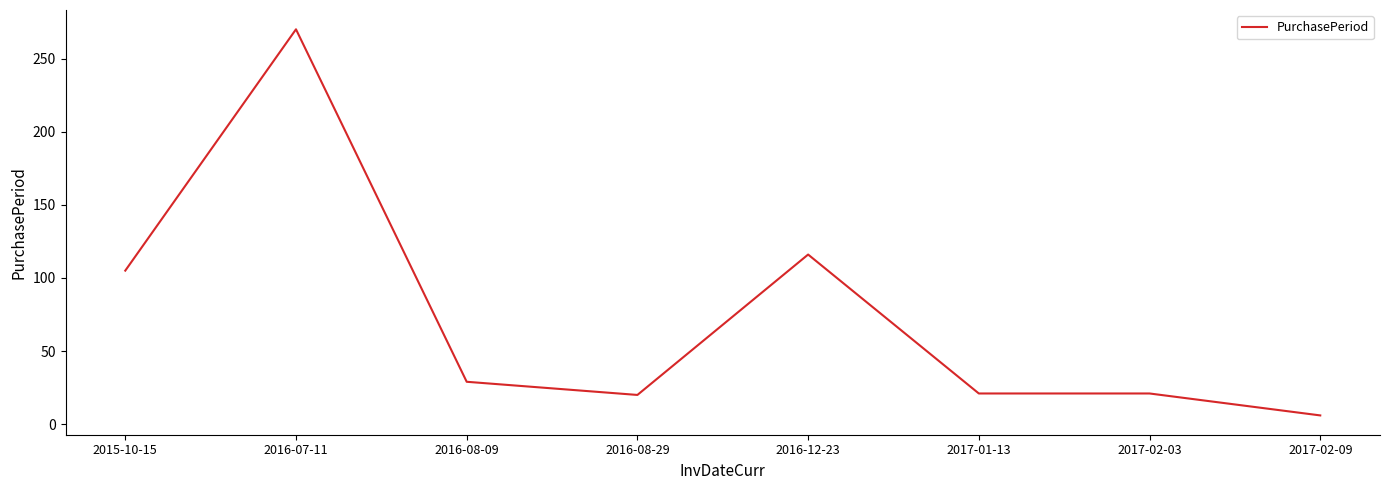

What is the sum of the values at 2017-02-09 and 2017-02-03?

27